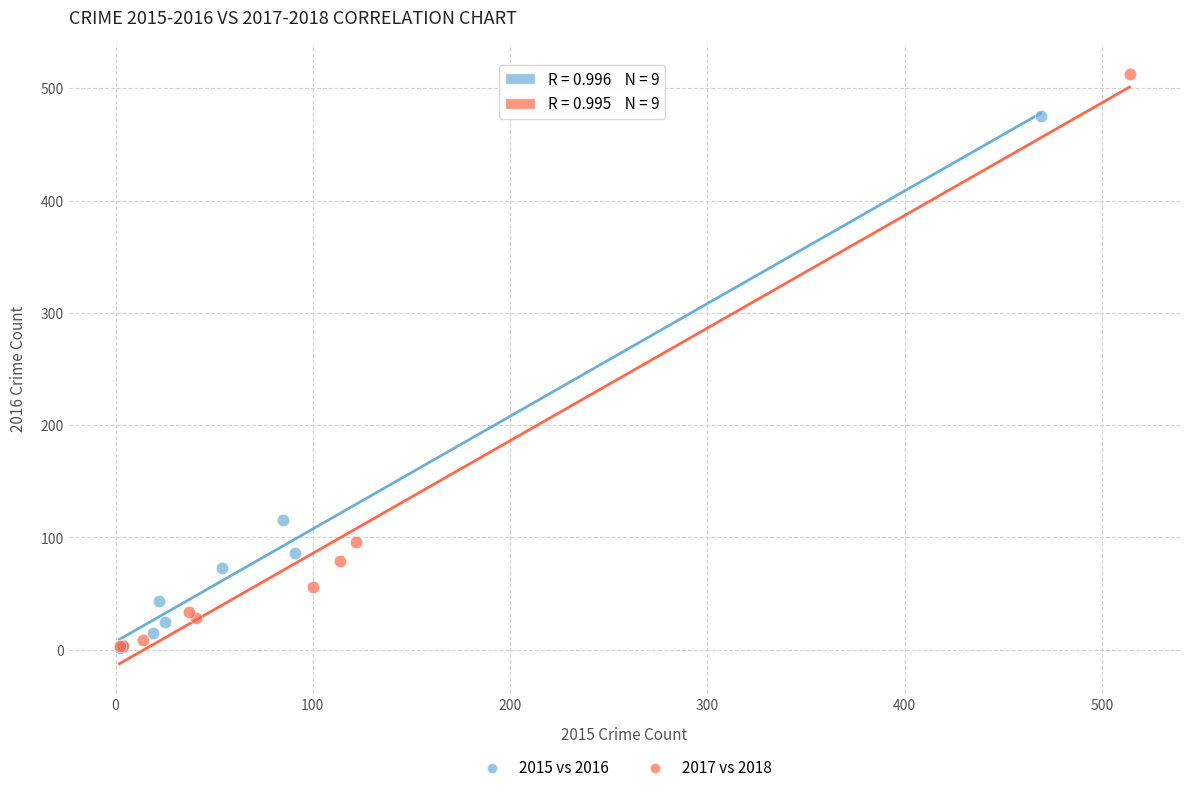

Which series contains the highest Y value?

2017 vs 2018